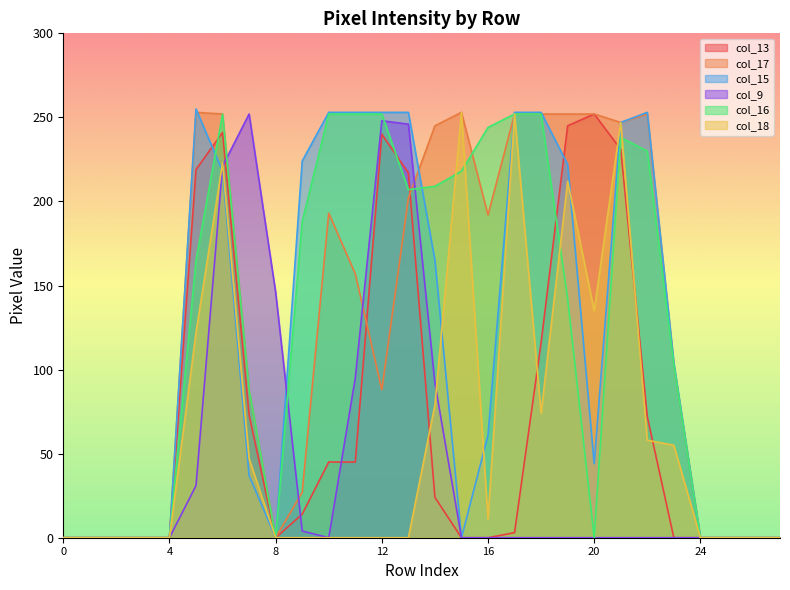

True or false: col_16 has more than 0 interior local peaks.

True